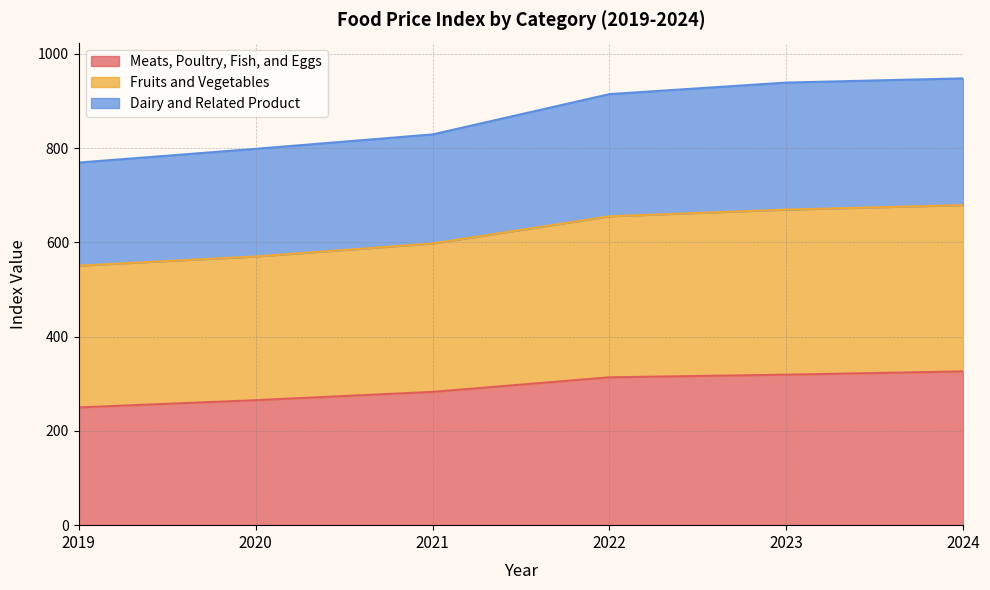

What is the difference between the Meats, Poultry, Fish, and Eggs values at 2021 and 2020?

17.6